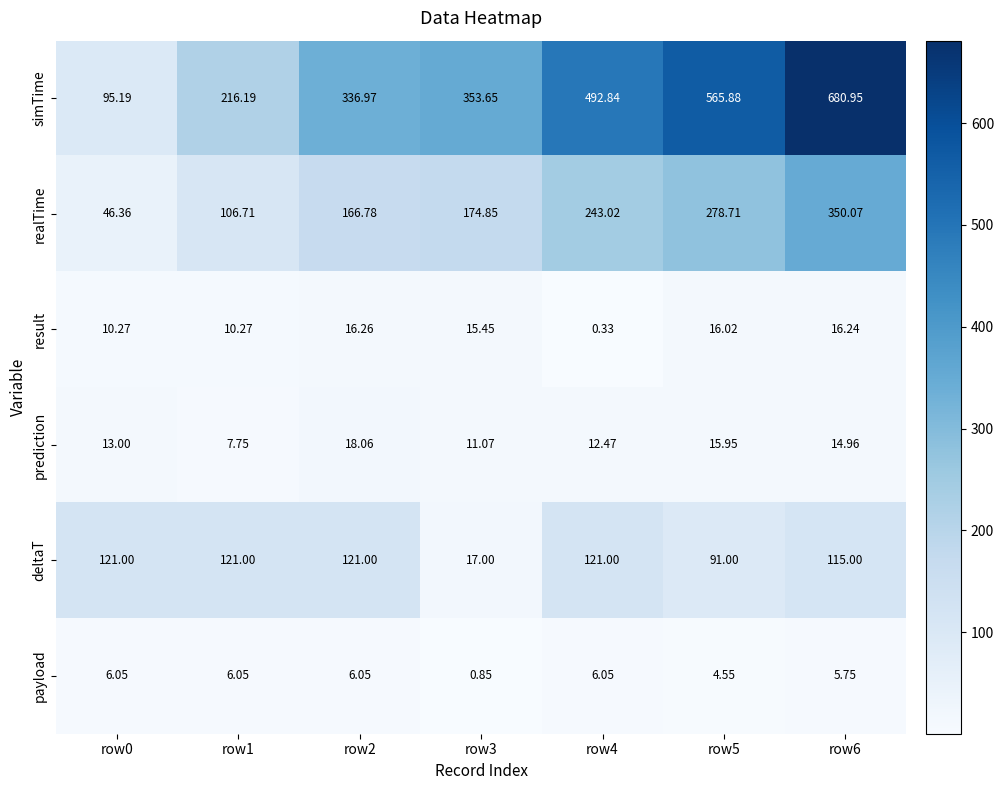

At which category does the chart reach its peak across all series?

row6